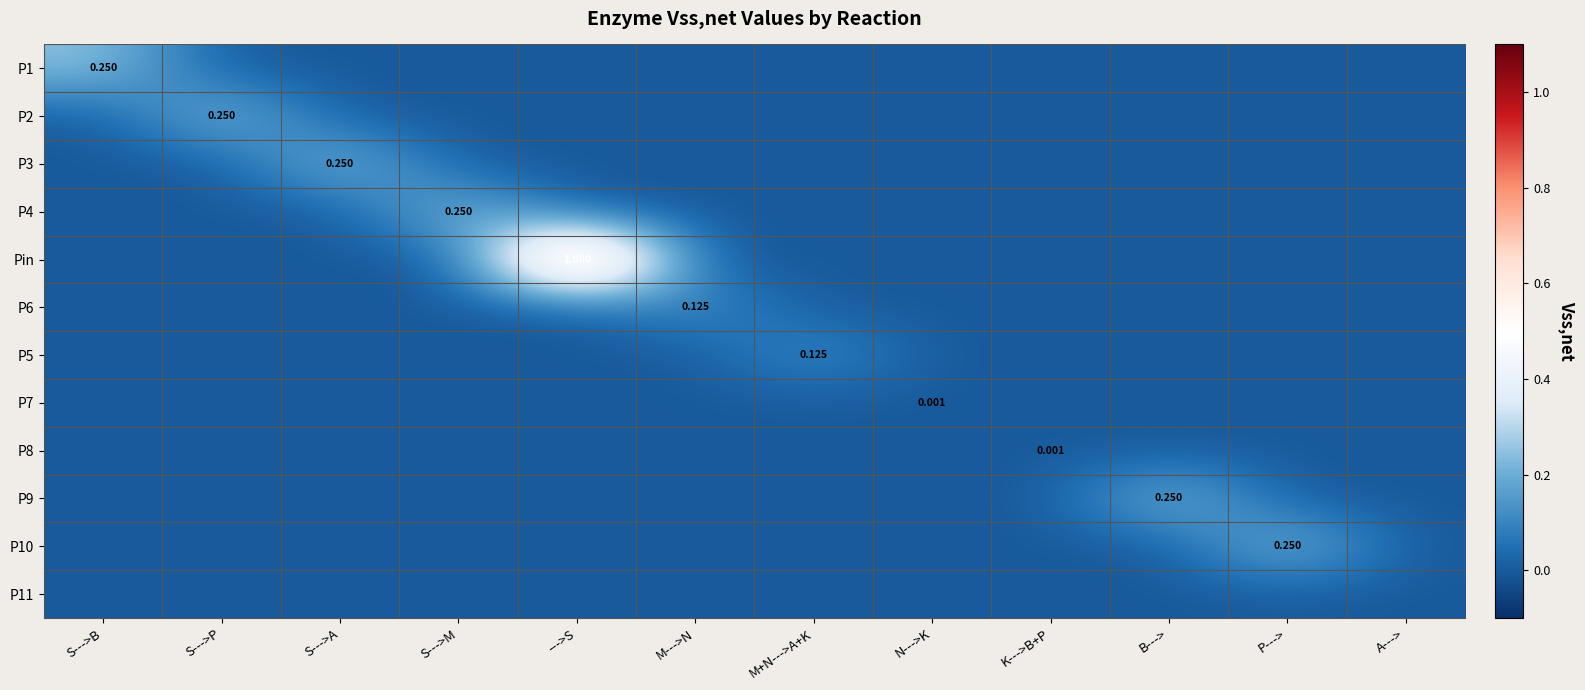

What is the spread (max minus min) of values at B--->?

0.2